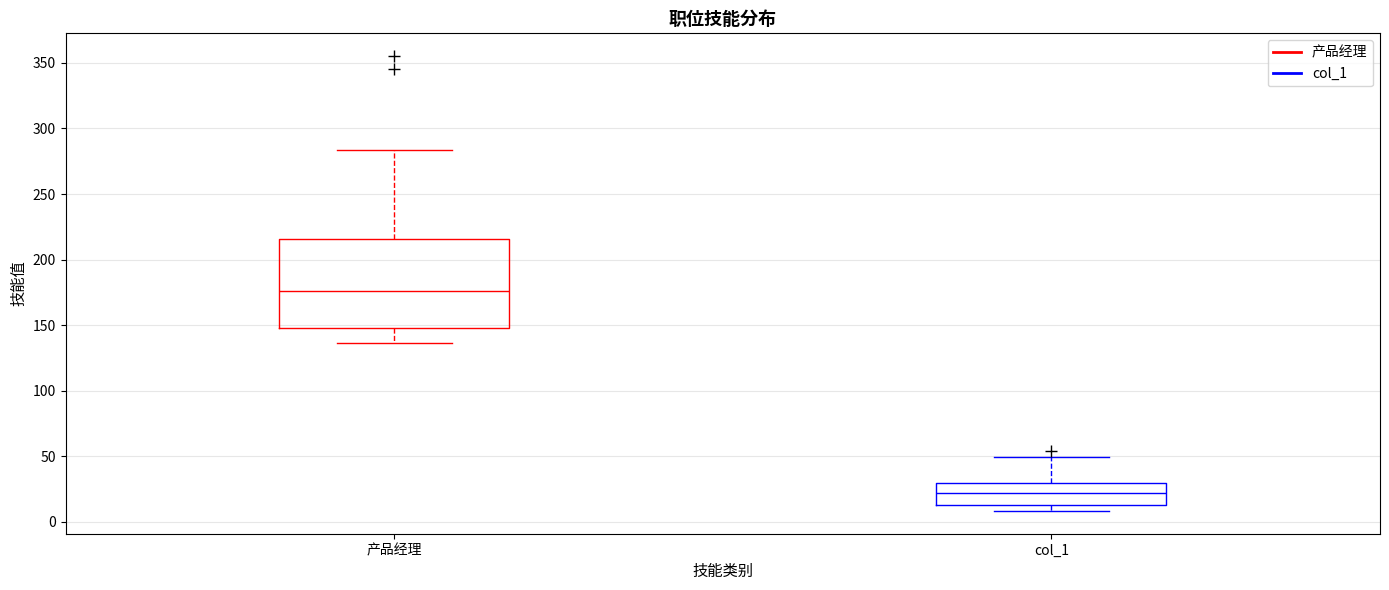

Which box's median line is the lowest?

col_1